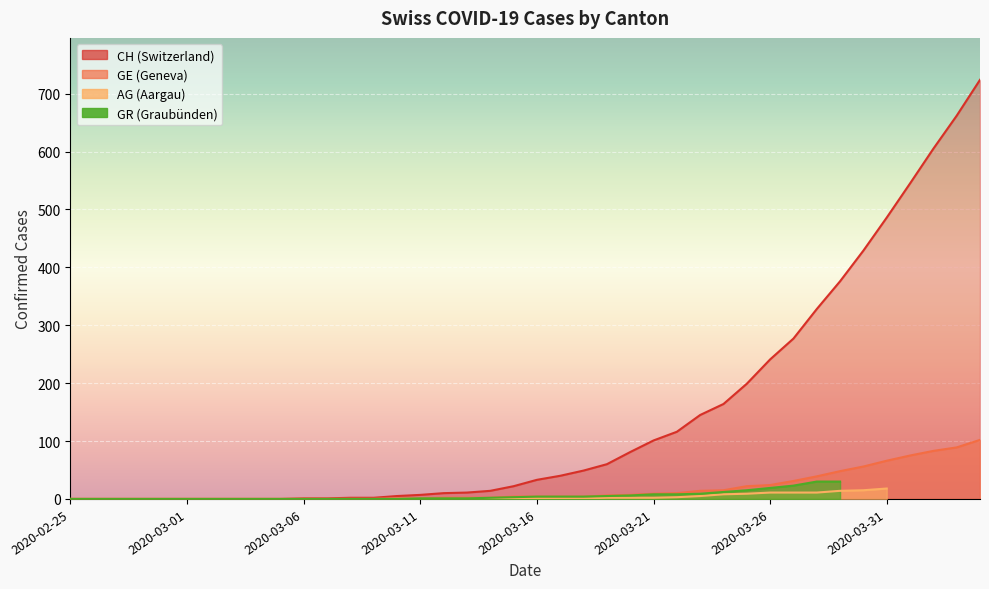

At how many categories does at least one series exceed 453?

5